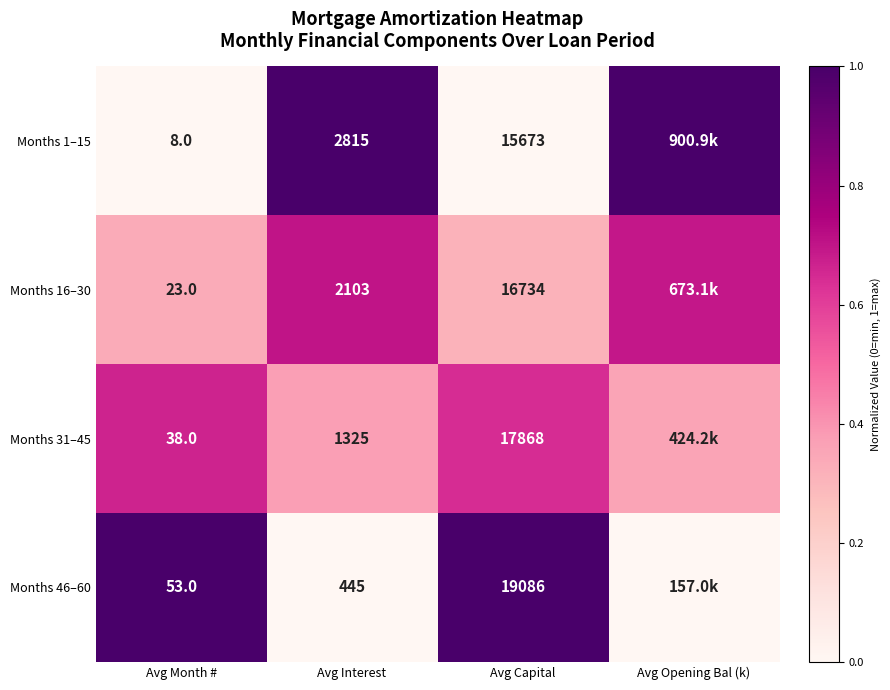

Is the value of Months 31–45 at Avg Interest greater than the value of Months 16–30 at Avg Capital?

No